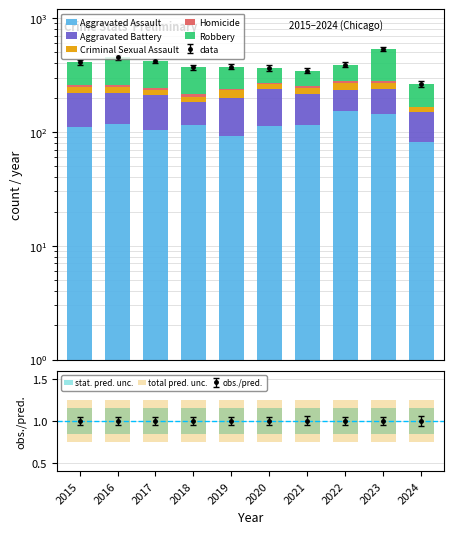

How many groups of bars are there?

10